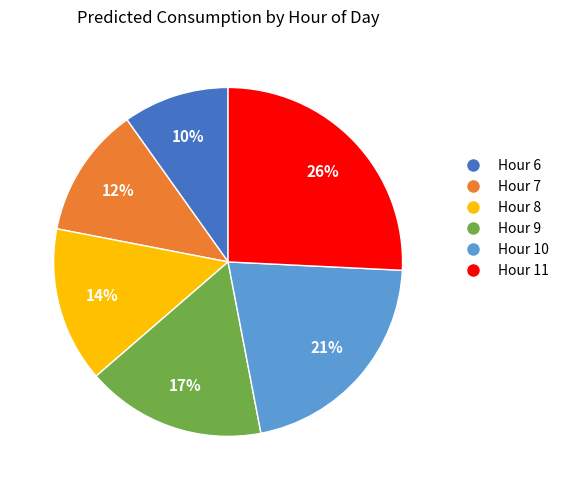

Which has a higher value, Hour 6 or Hour 7?

Hour 7